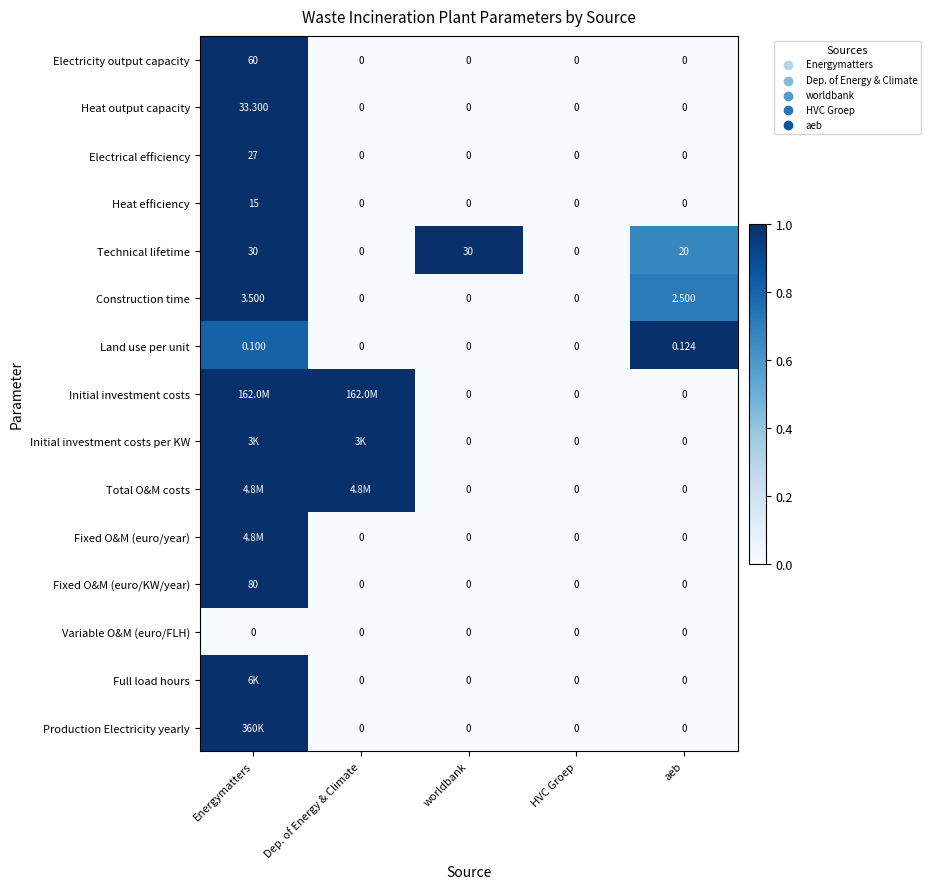

List the series in order of their peak value, lowest first.

Variable O&M (euro/FLH), Electricity output capacity, Heat output capacity, Electrical efficiency, Heat efficiency, Technical lifetime, Construction time, Land use per unit, Initial investment costs, Initial investment costs per KW, Total O&M costs, Fixed O&M (euro/year), Fixed O&M (euro/KW/year), Full load hours, Production Electricity yearly